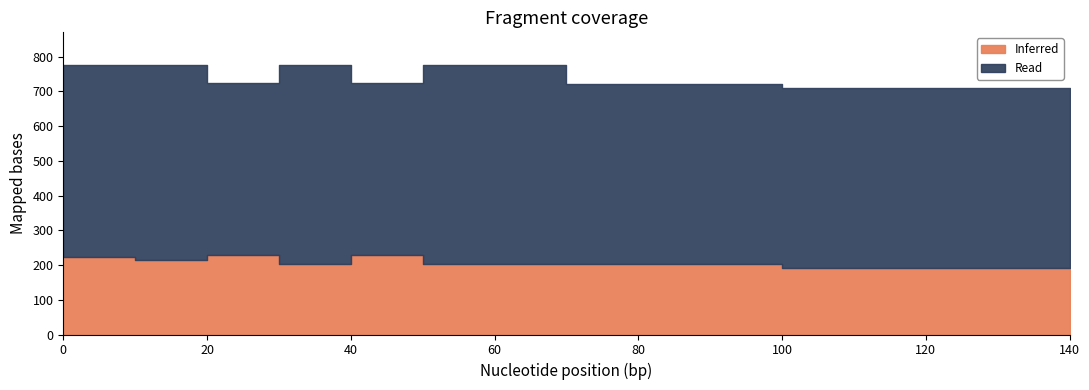

True or false: Row1 and Row0 intersect in this chart.

False